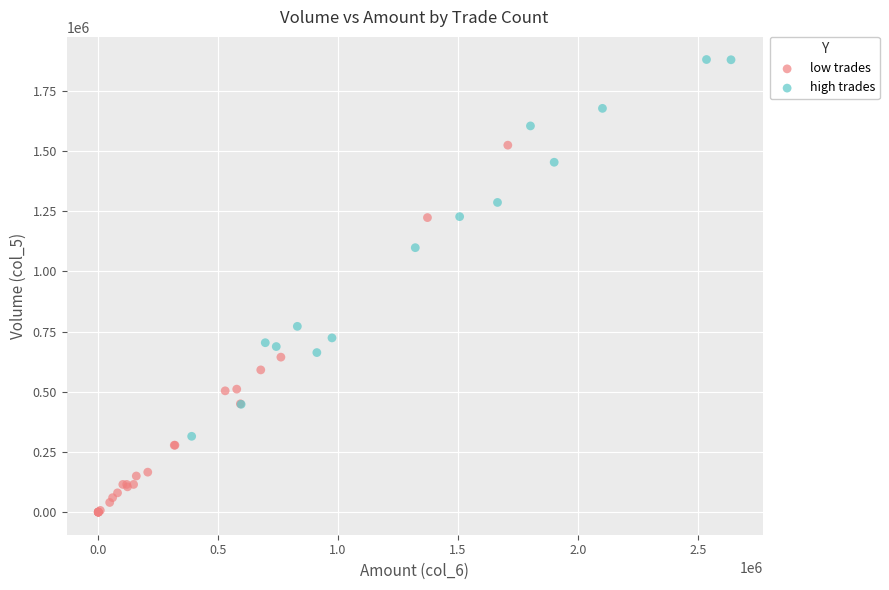

Which series contains the lowest Y value?

low trades